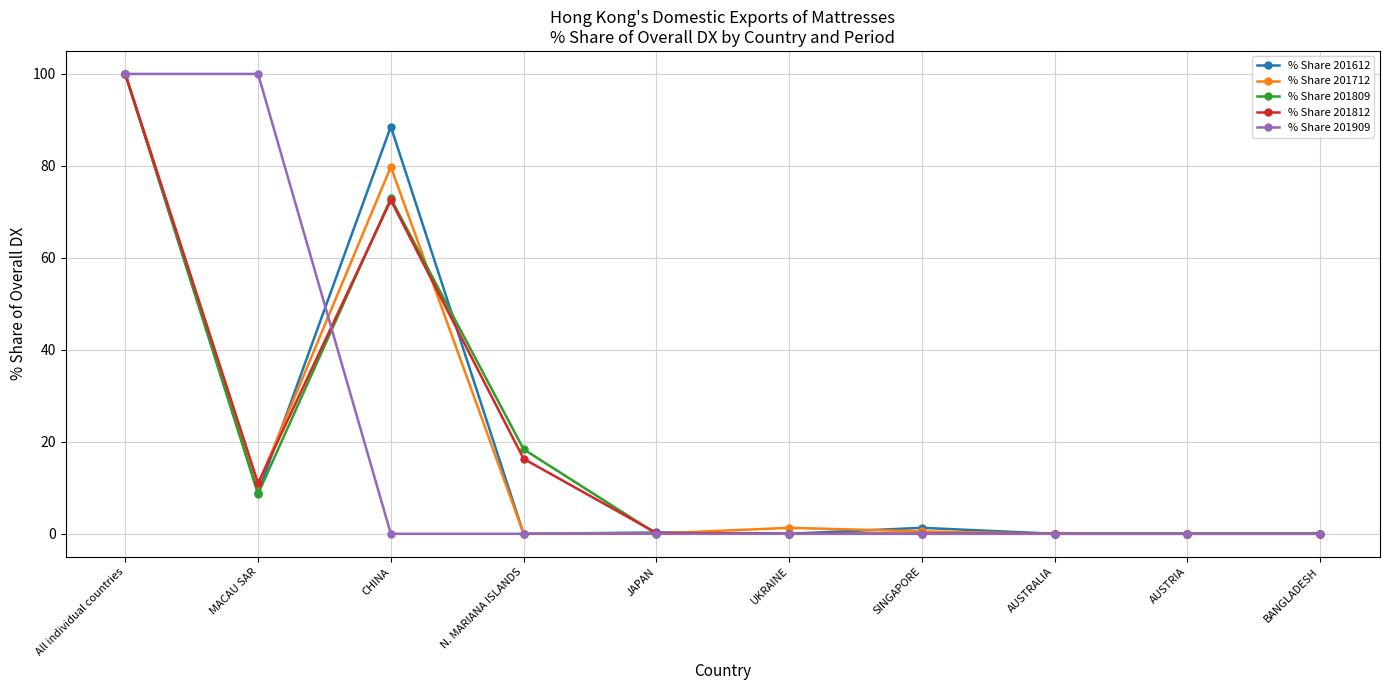

At how many categories does at least one series exceed 4?

4